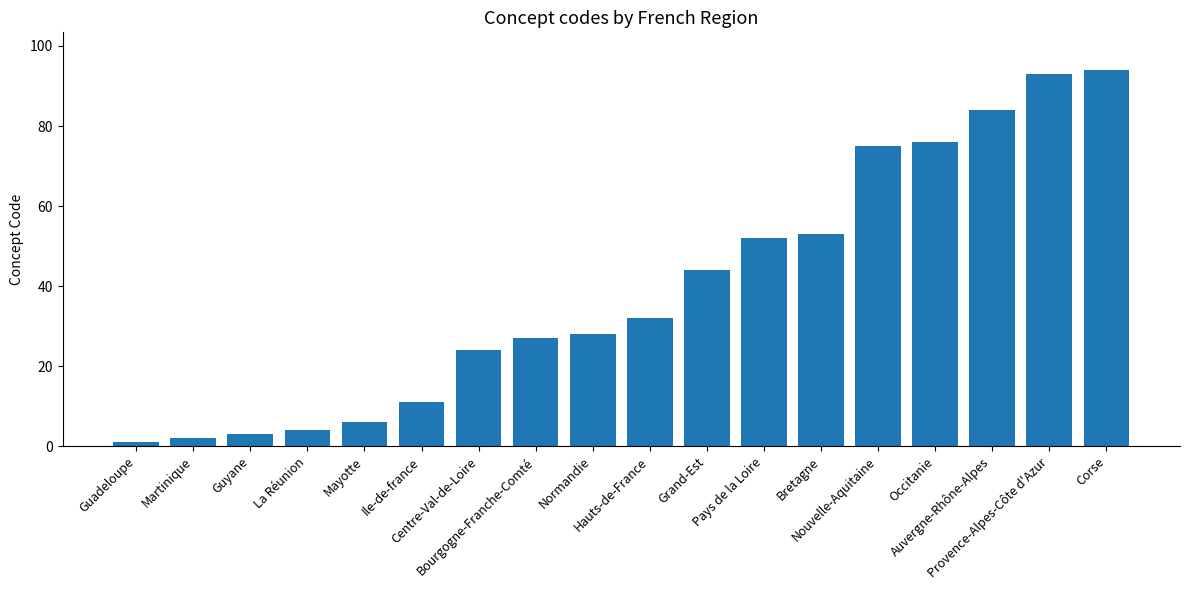

Where is the data nearest to the value 47?

Grand-Est